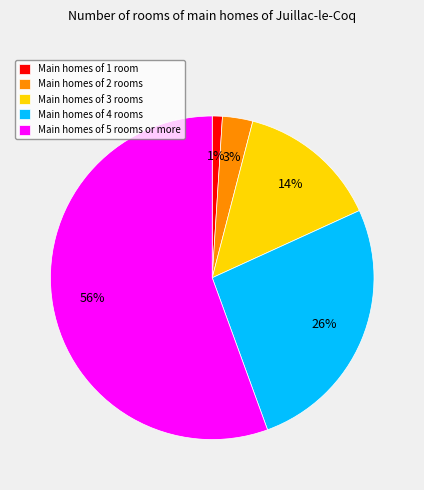

What is the largest slice in the pie chart?

Main homes of 5 rooms or more